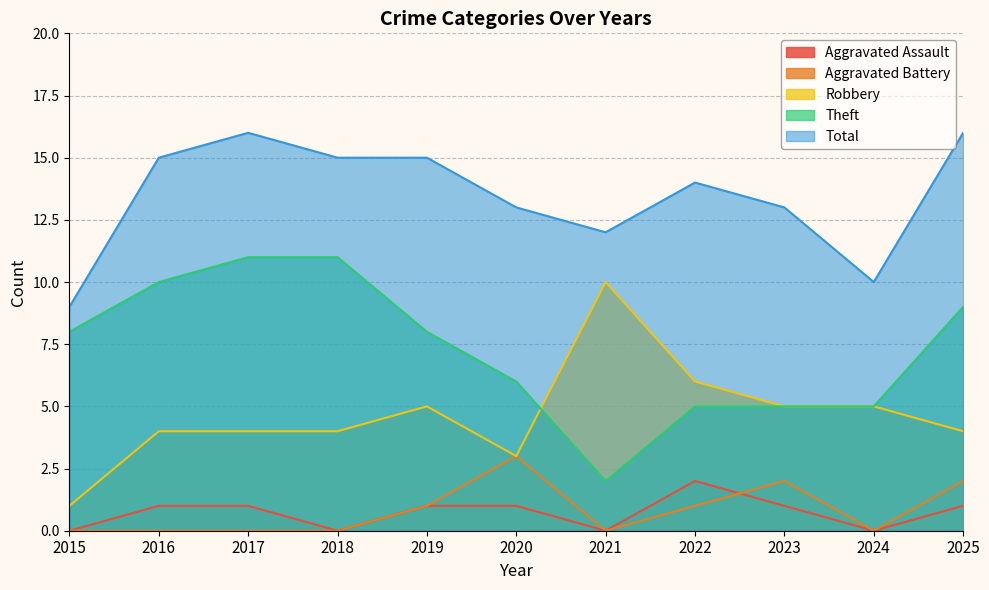

What is the average value of the Total series?

13